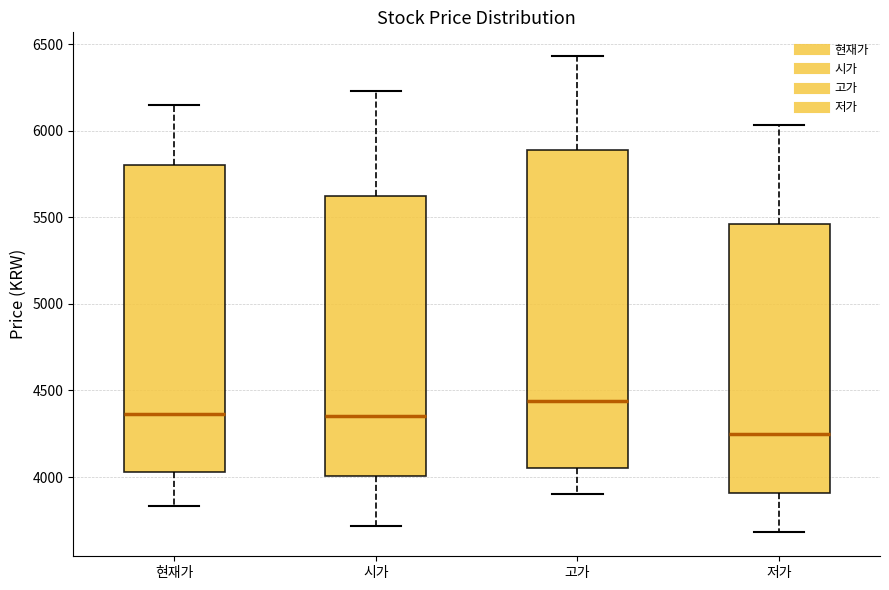

Which box's median line is the lowest?

저가